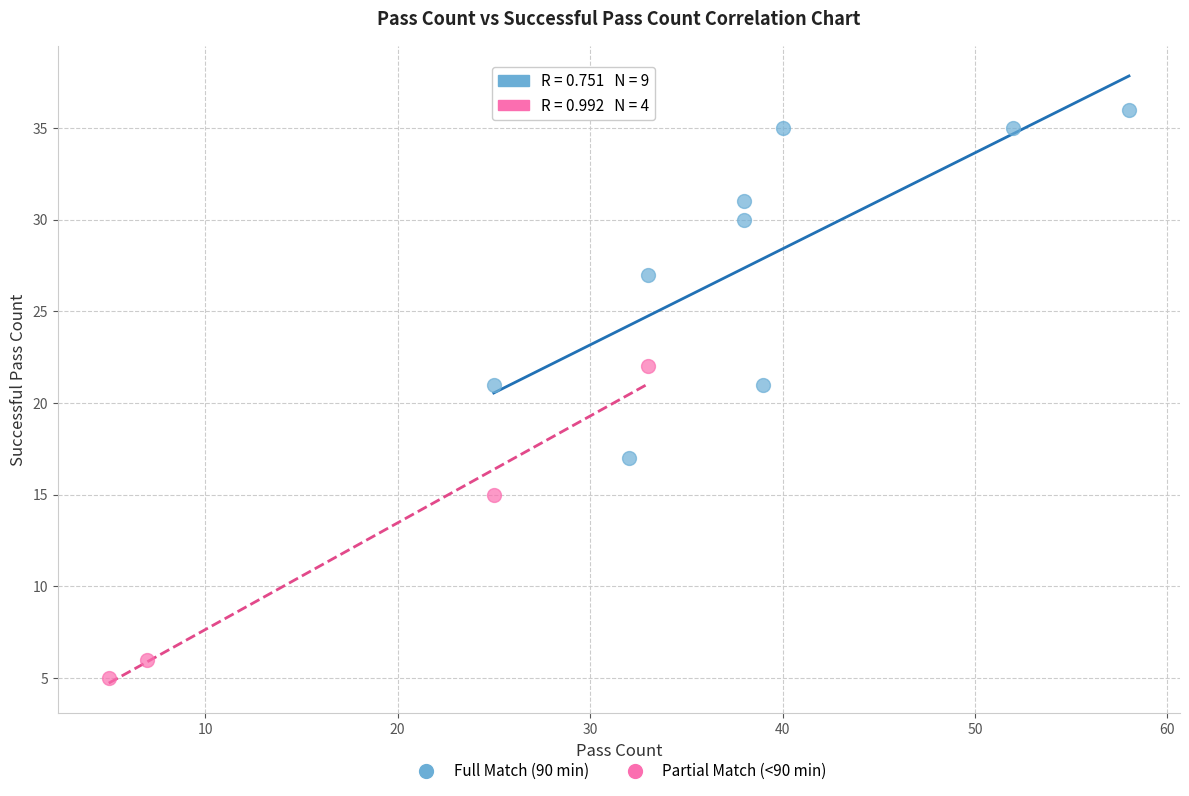

Which series reaches the minimum Y coordinate?

Partial Match (<90 min)